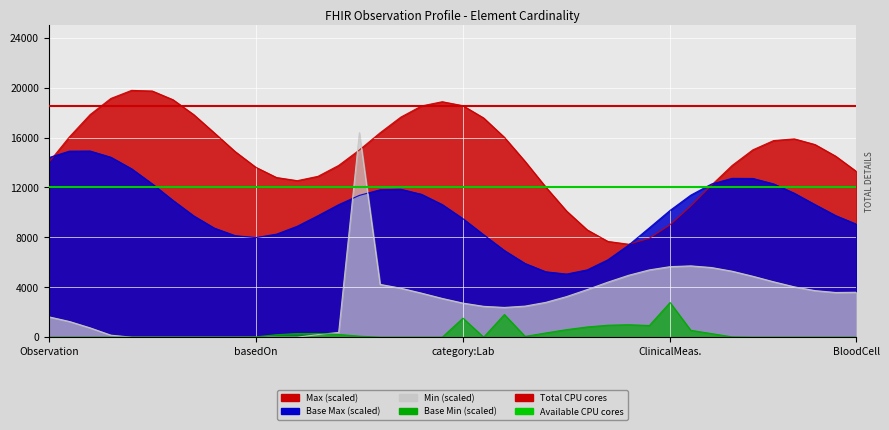

What is the label of the 1st point from the left?

Observation